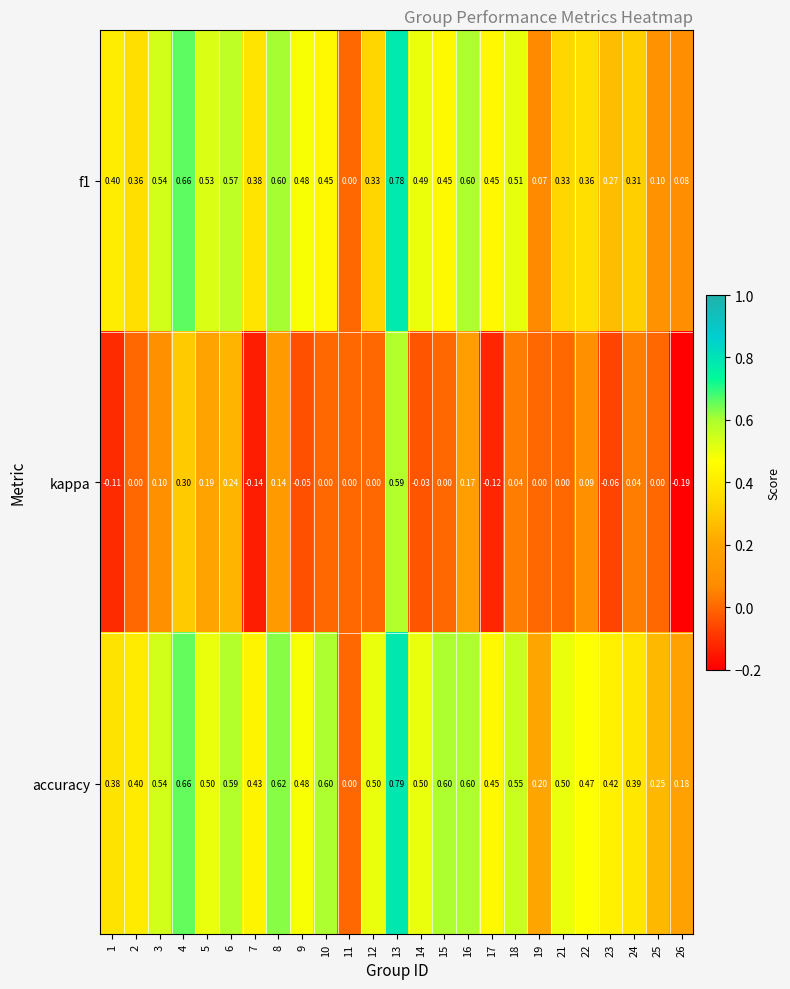

Is the value of accuracy at 13 greater than the value of f1 at 10?

Yes